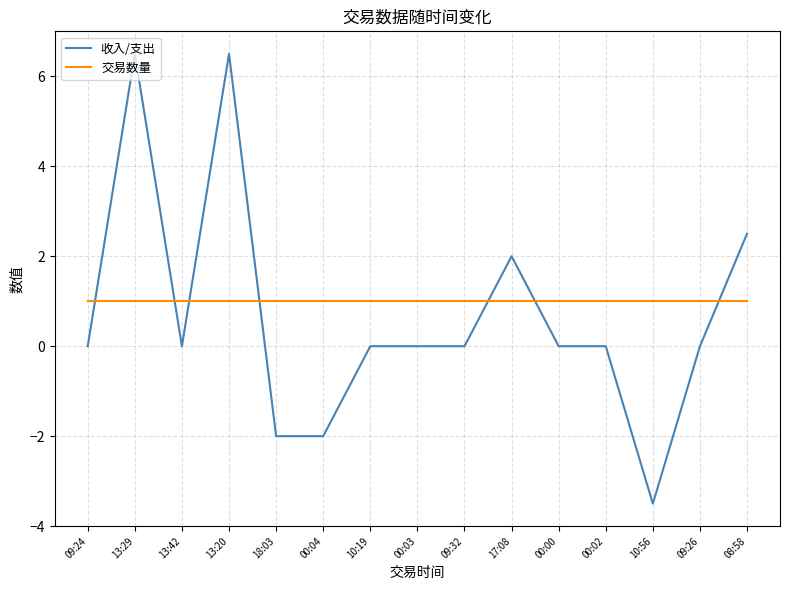

Which series changed the most between 13:20 and 10:19?

收入/支出